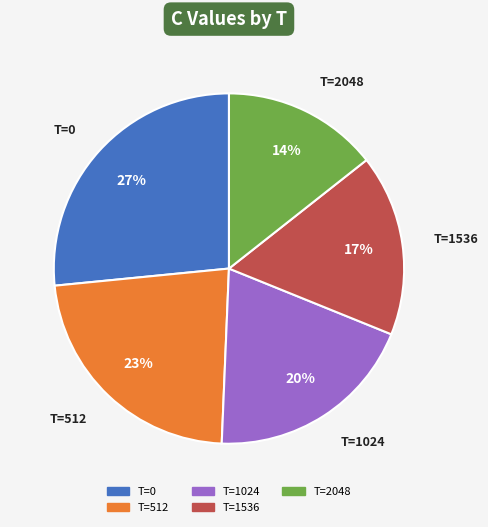

To the nearest percent, what is the average slice percentage?

20%